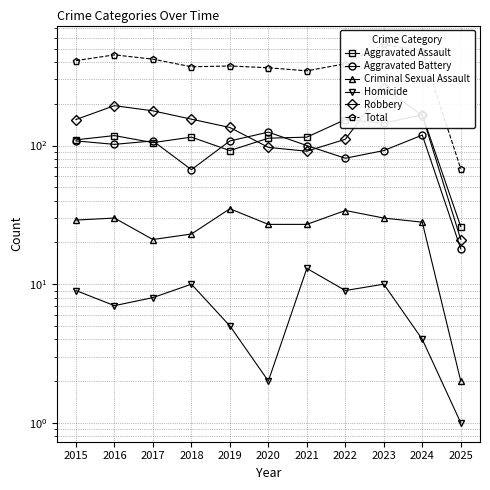

True or false: Total and Robbery cross at least once.

False